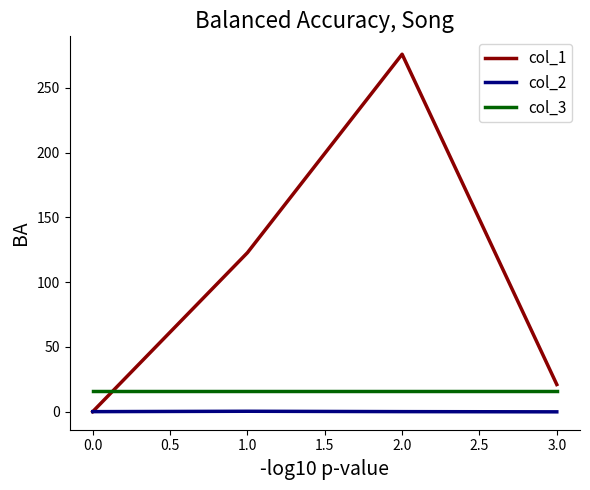

How many lines are shown in the chart?

3